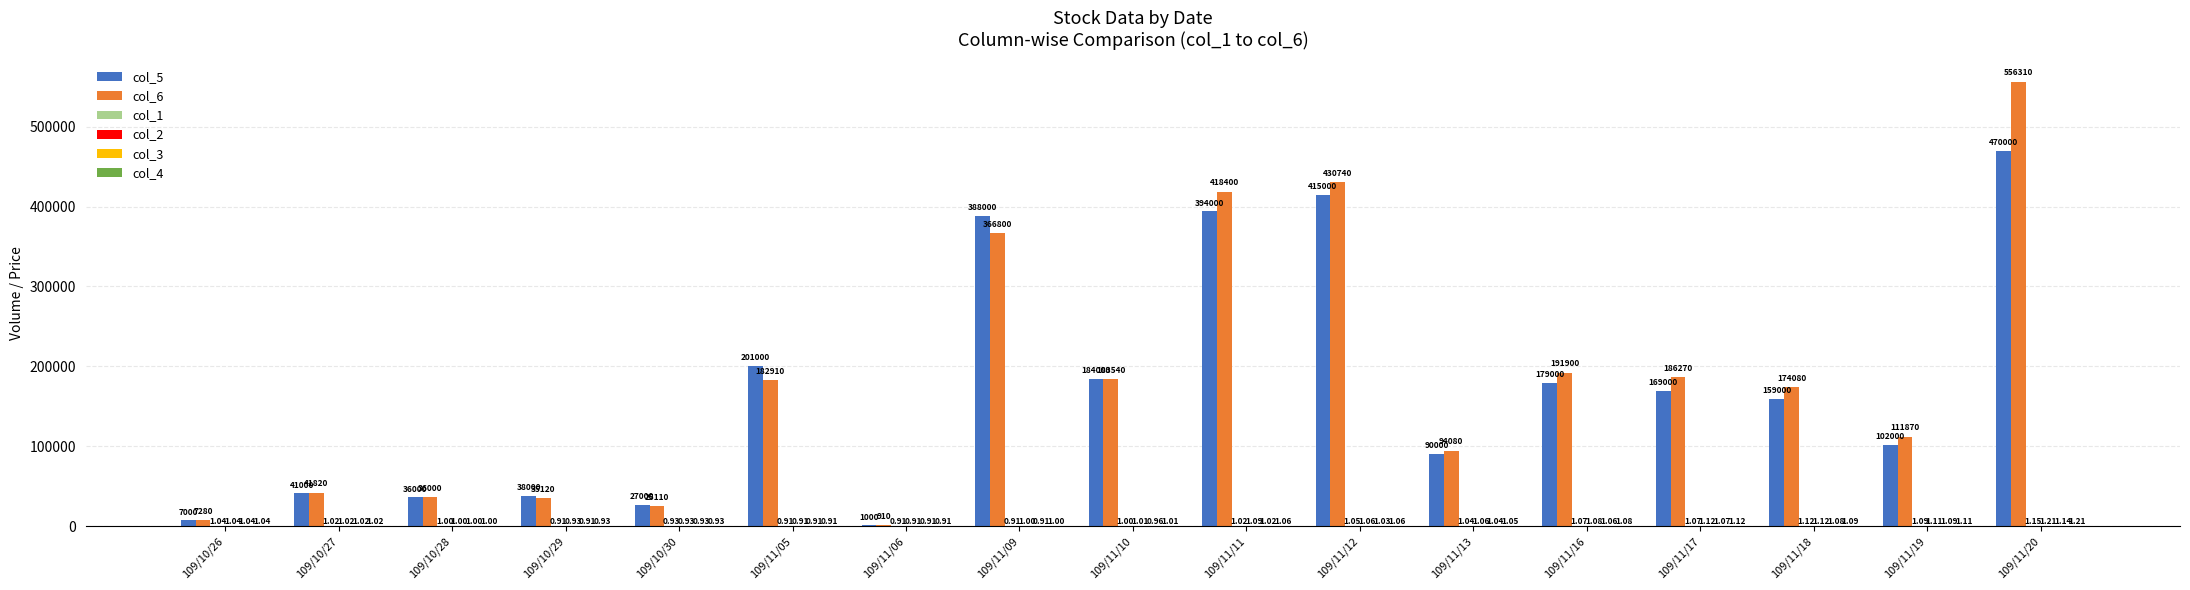

Which series has the largest total across all categories?

col_6